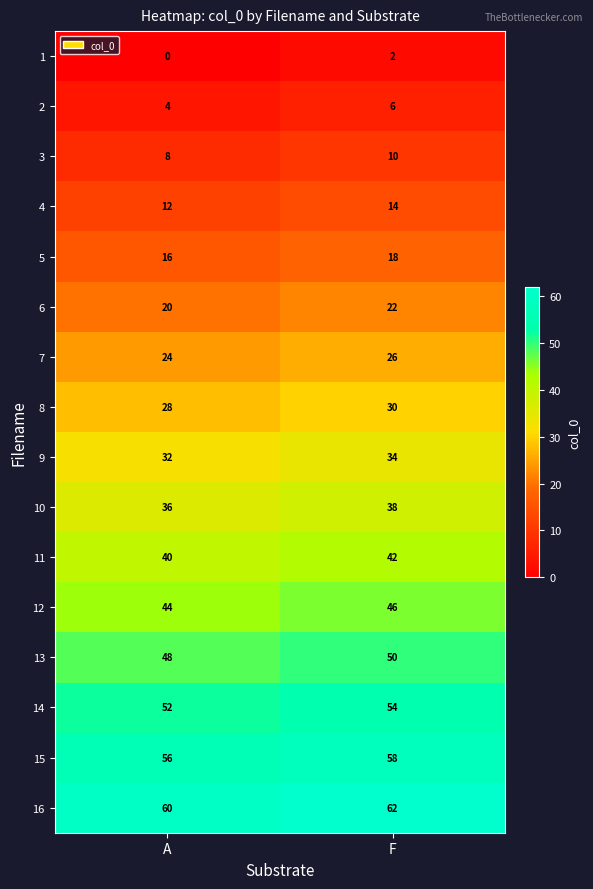

At which category is the sum across all series the highest?

F